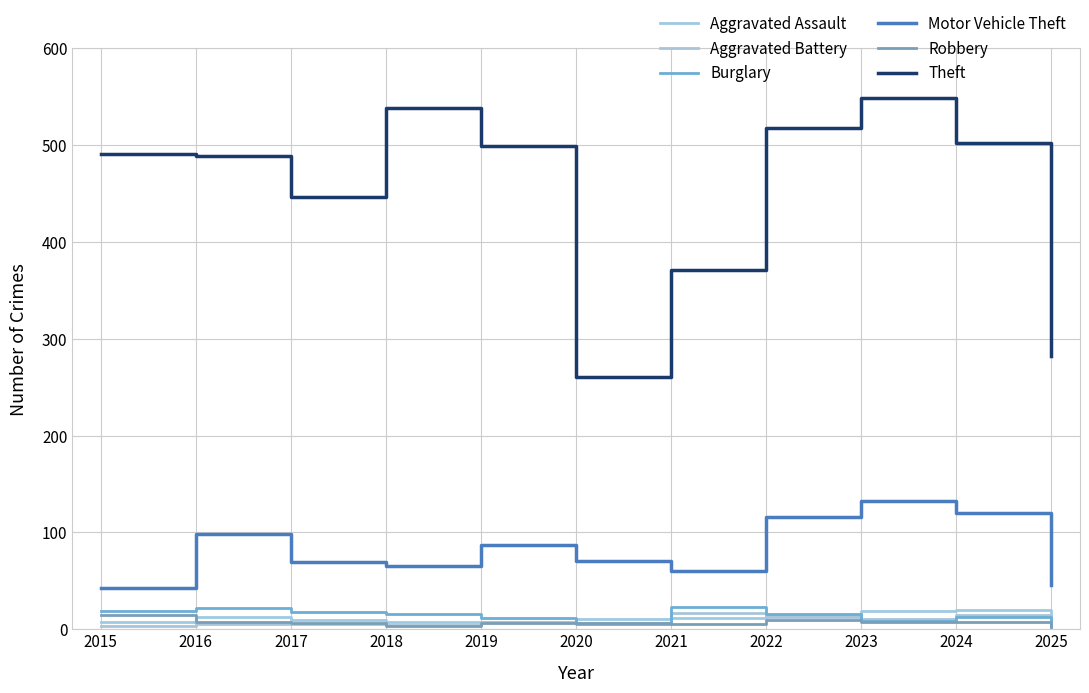

What is the minimum value for Theft?

261